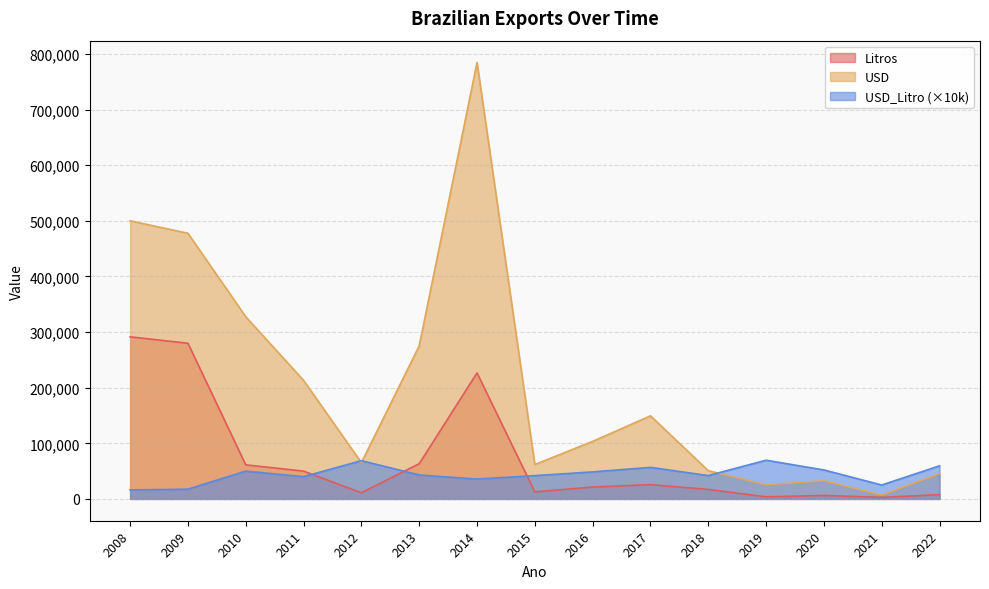

What is the difference between the maximum and minimum values in the USD_Litro series?

53400.0